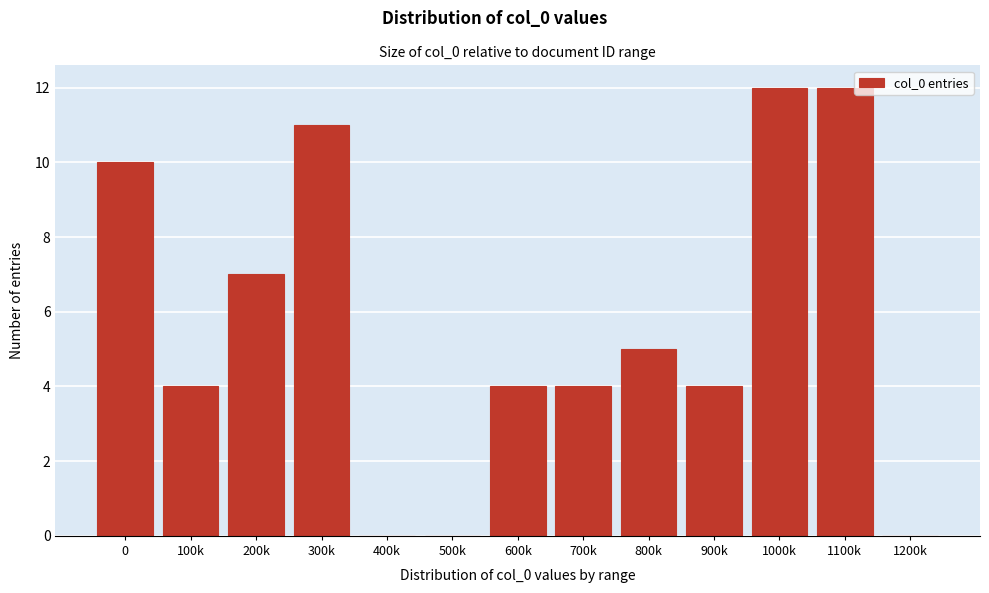

Reading left to right, list all the values displayed in this chart.

0=10	100k=4	200k=7	300k=11	400k=0	500k=0	600k=4	700k=4	800k=5	900k=4	1000k=12	1100k=12	1200k=0